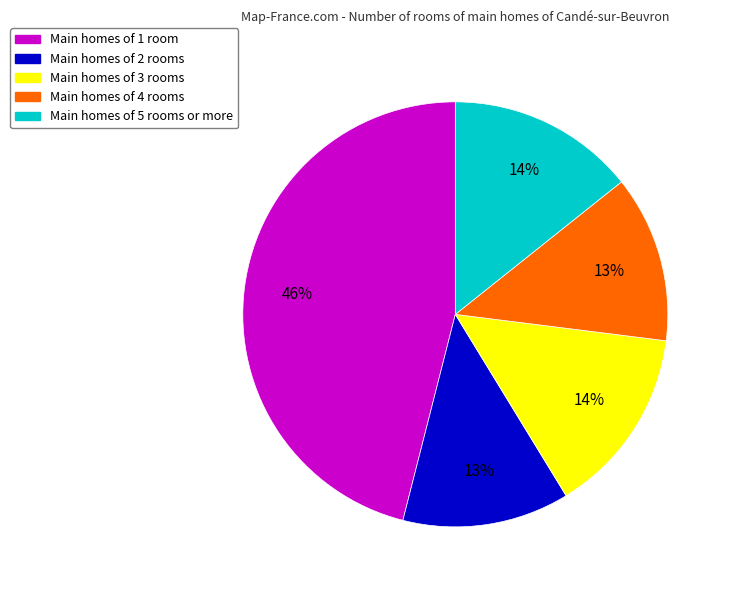

Is there a majority slice in this chart?

No